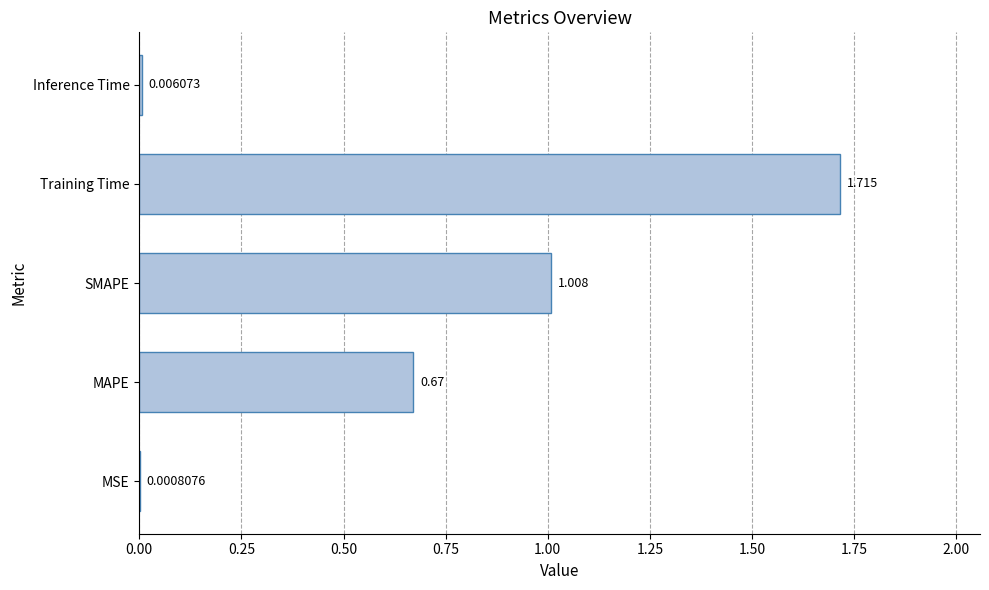

Which label corresponds to the largest value in the chart?

Training Time